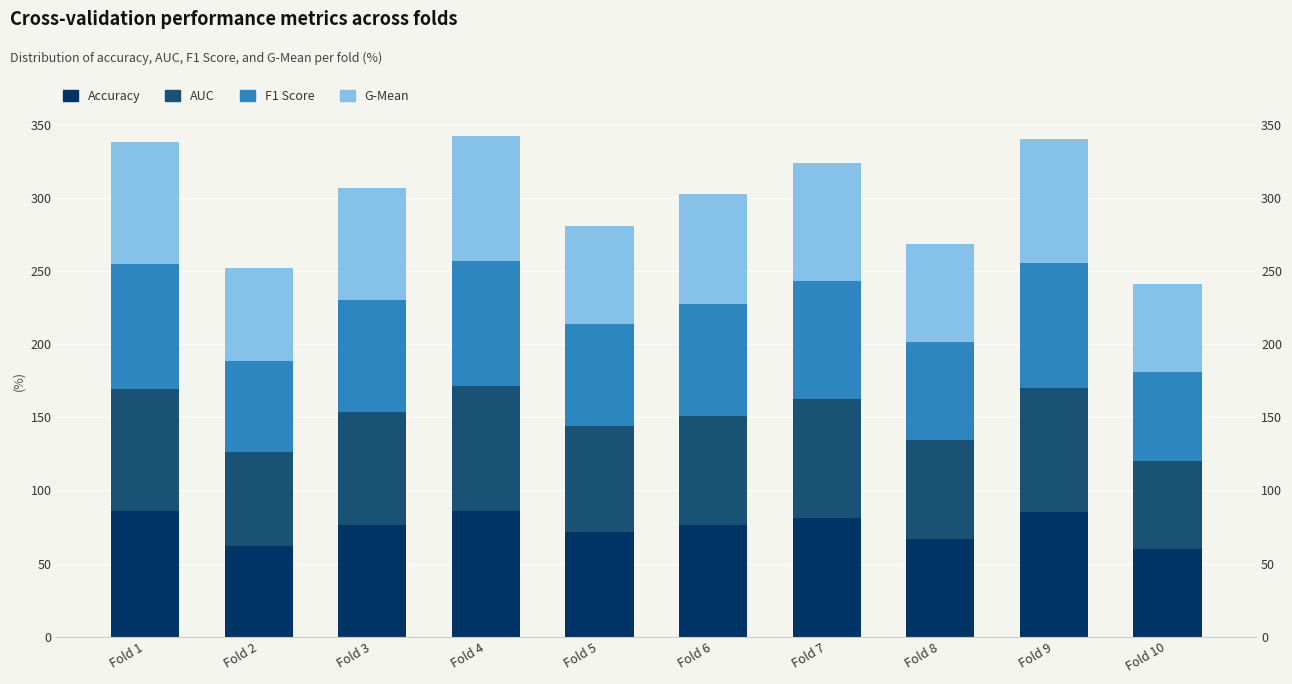

At Fold 6, list the series in order from smallest to largest.

G-Mean, AUC, Accuracy, F1 Score